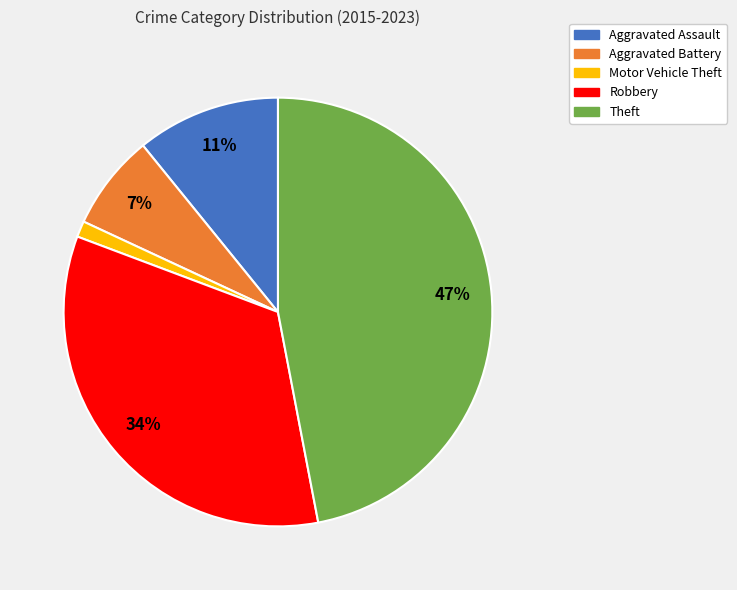

How many slices are in this pie chart?

5